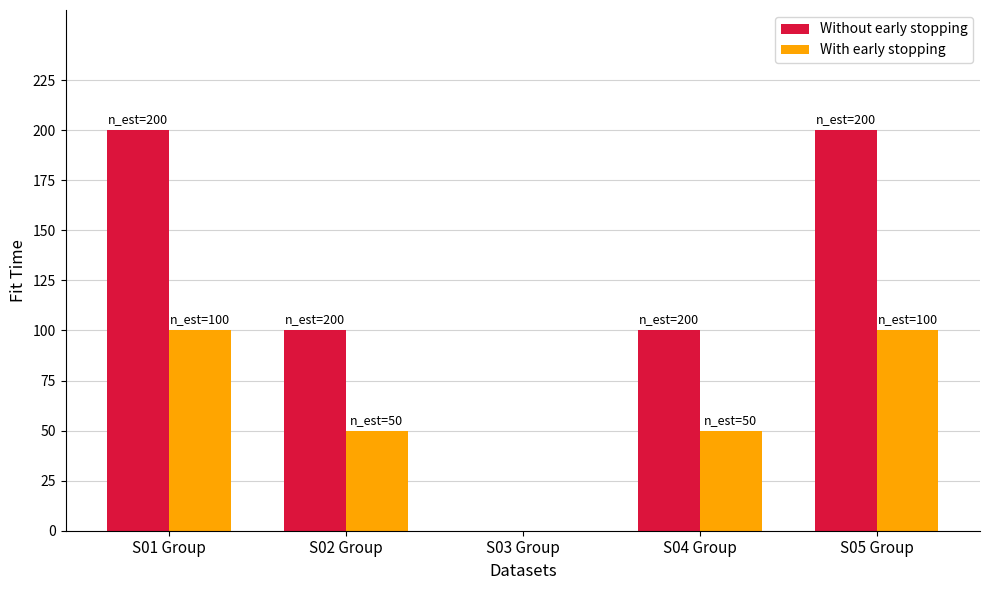

What is the highest value of the Without early stopping series?

200